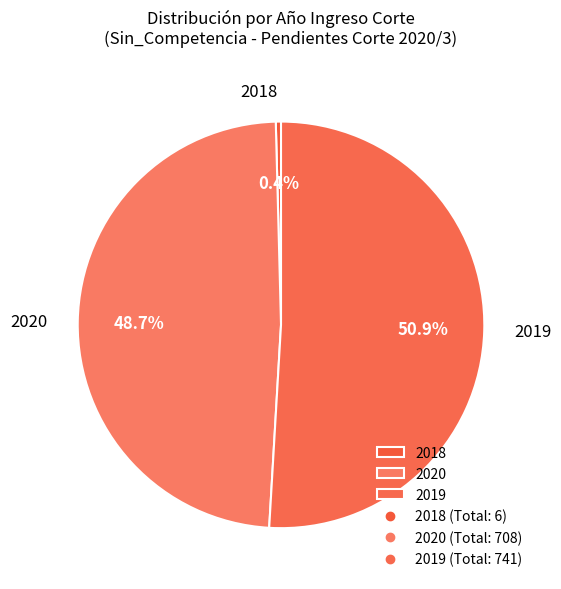

Which slice is the smallest?

2018